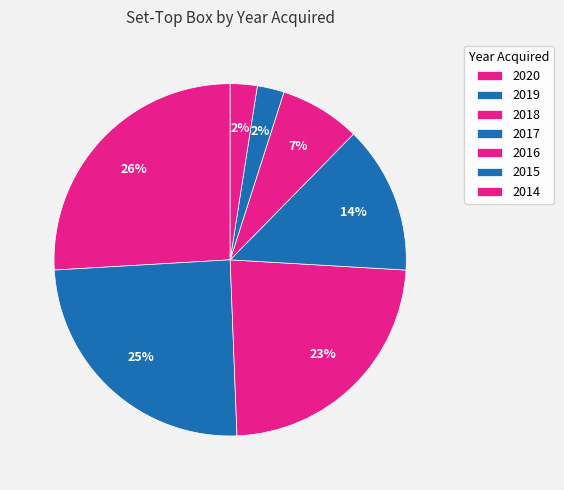

How many segments does this pie chart have?

7